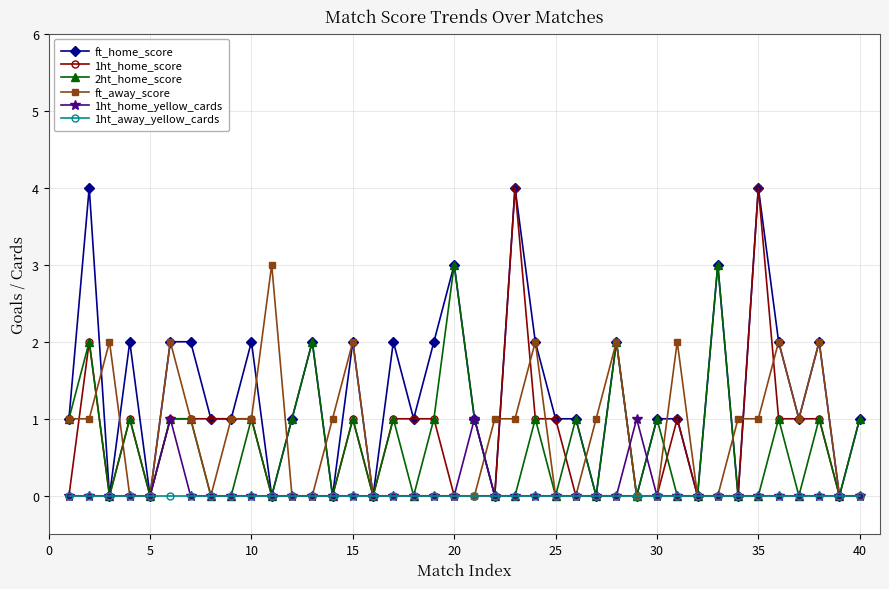

Which series has the largest total across all categories?

ft_home_score